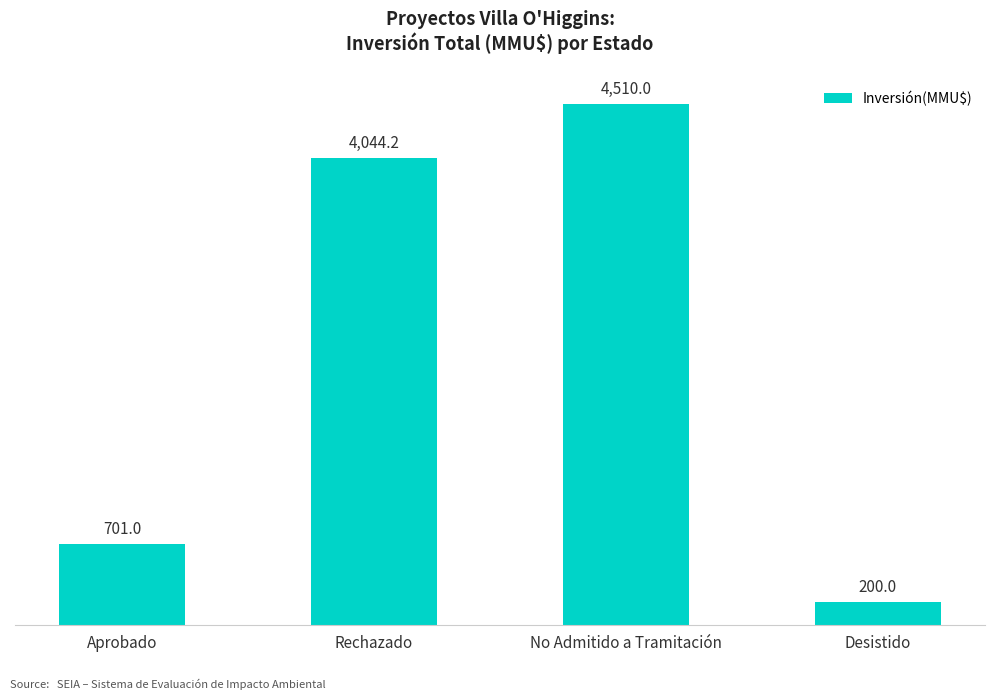

What is the label of the 4th bar from the left?

Desistido